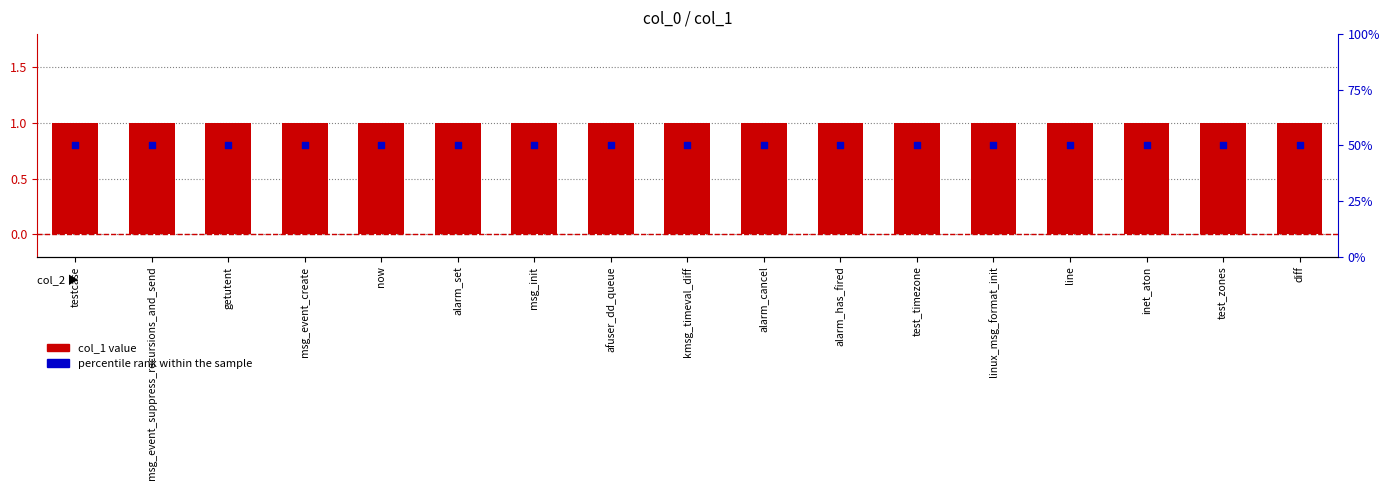

At which category is the sum across all series the highest?

testcase